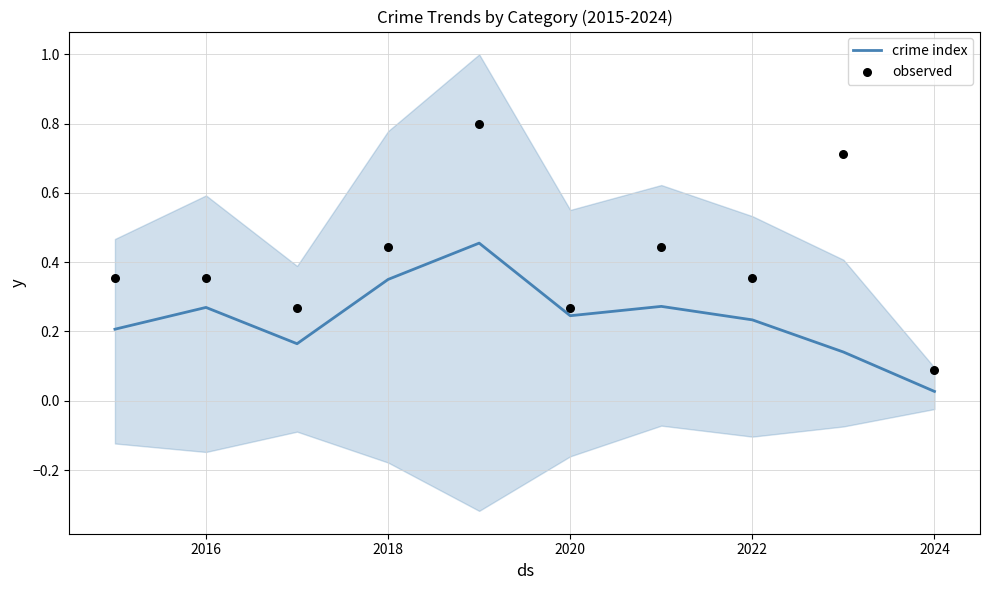

At which label is crime index closest to 0?

2024